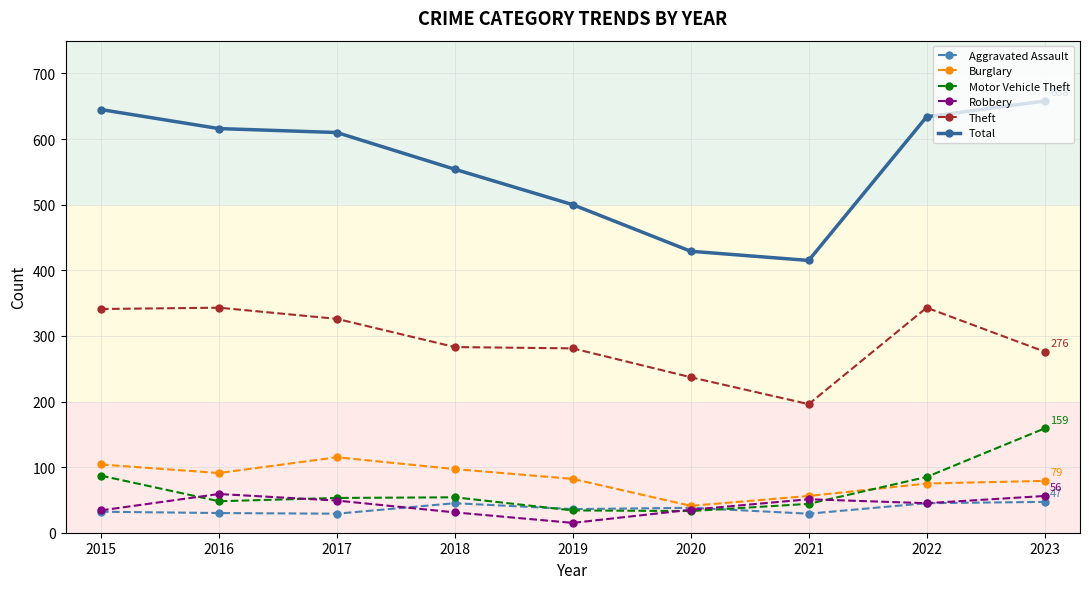

What is the difference between the second highest and minimum values in the Robbery series?

41